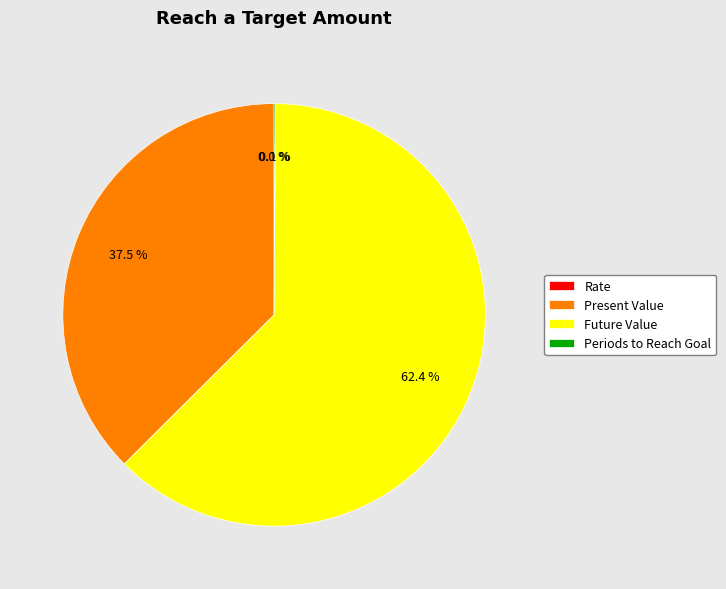

To the nearest percent, what percentage of the pie is Future Value?

62%